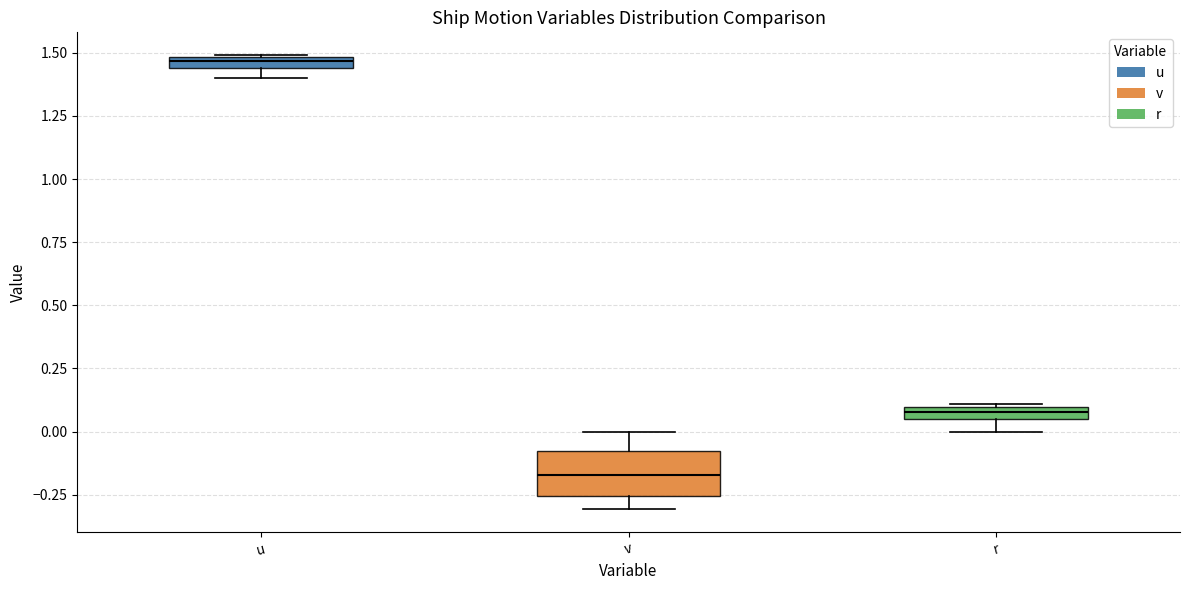

Where is the upper edge of the box for v on the y-axis? The values are not printed on the chart, so give them approximately, as read against the axis.

-0.10